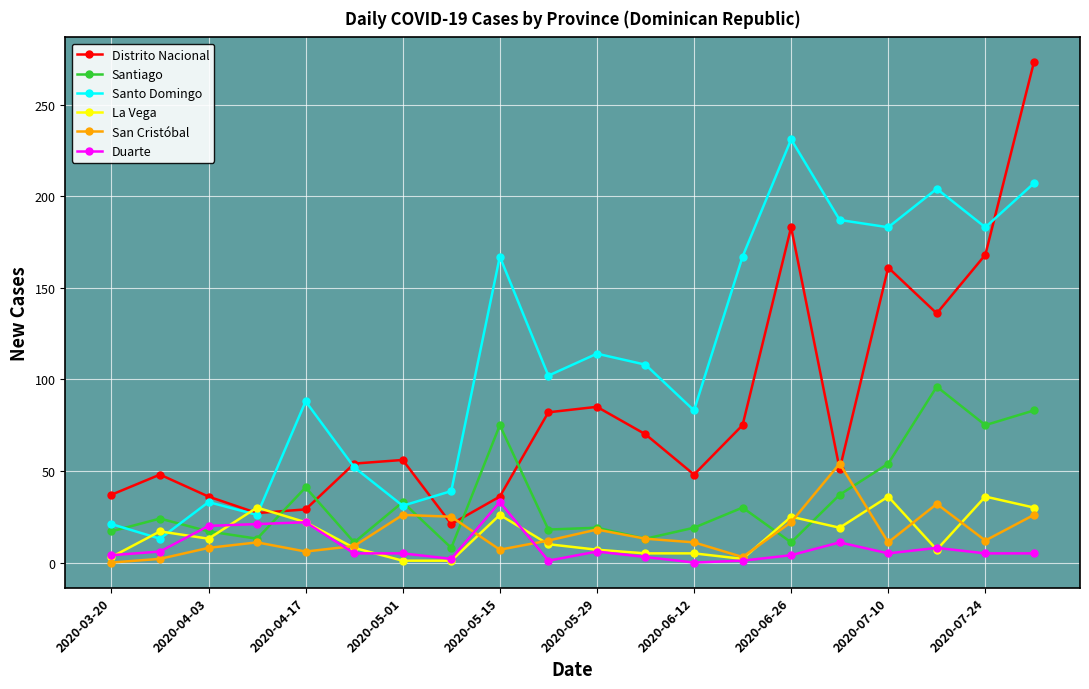

Which series has the largest range (max minus min)?

Distrito Nacional